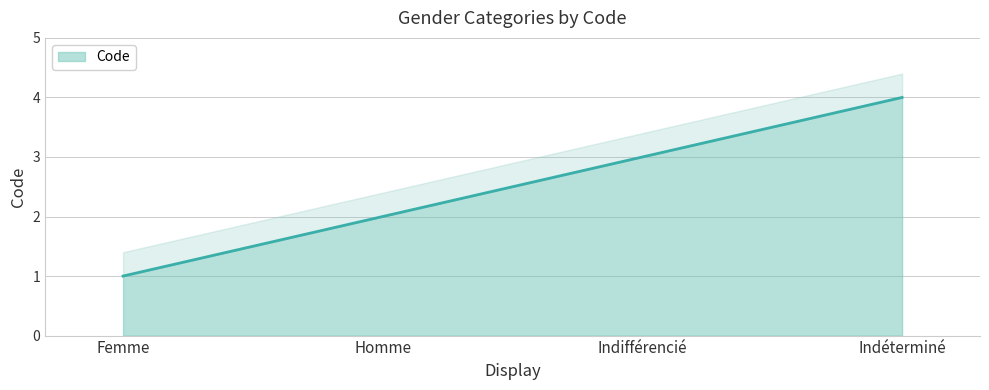

What is the value of the 1st point from the left?

1